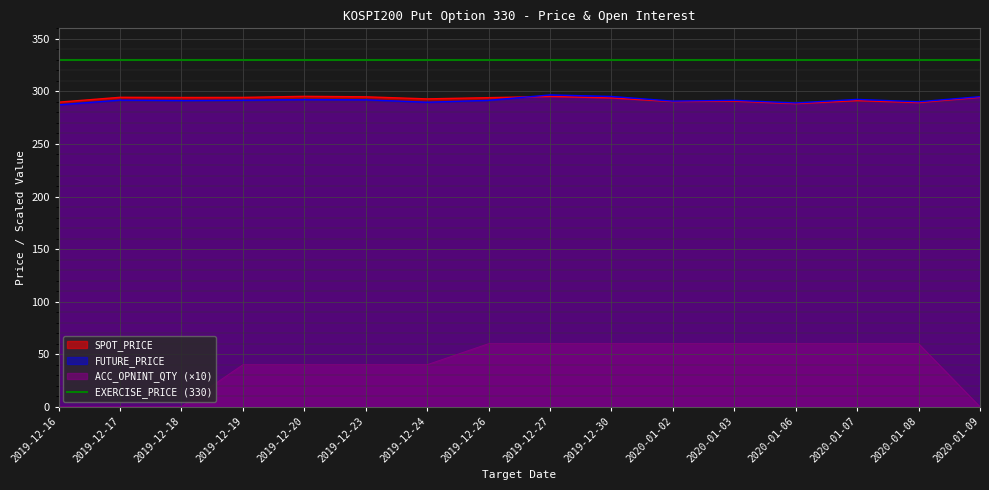

Where does the FUTURE_PRICE series first go above 291?

2019-12-17